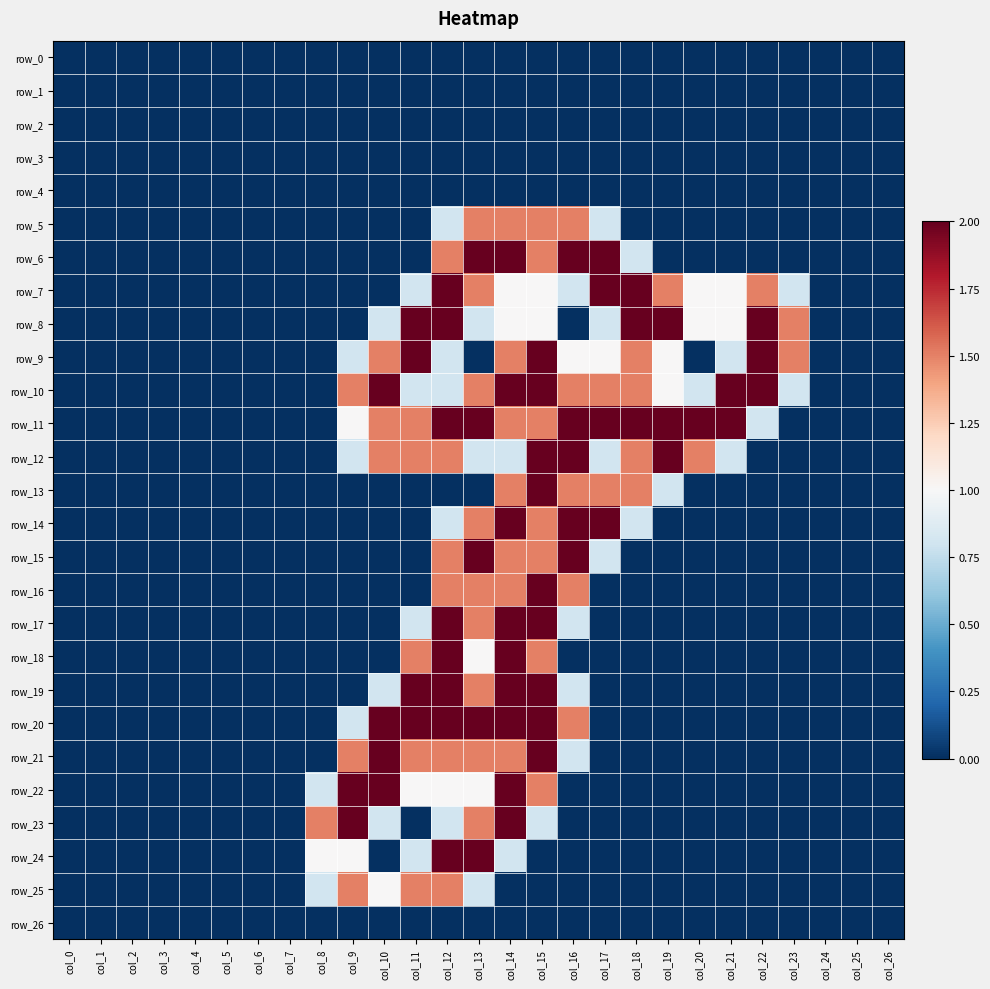

Between col_10 and col_13, which series saw the biggest shift?

row_6